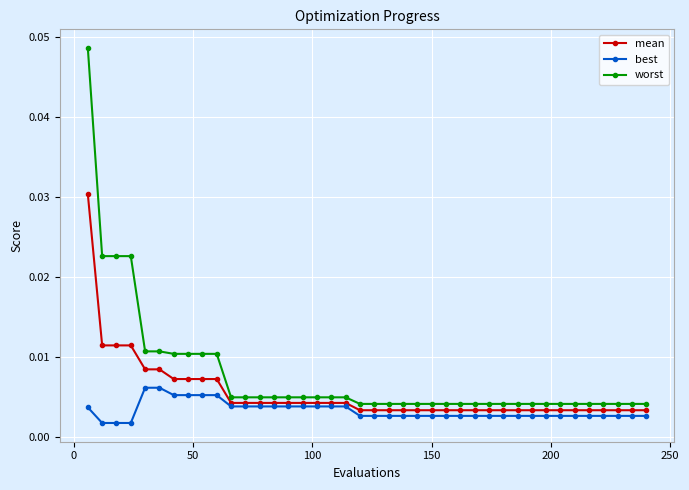

Which series has the widest spread of values?

worst